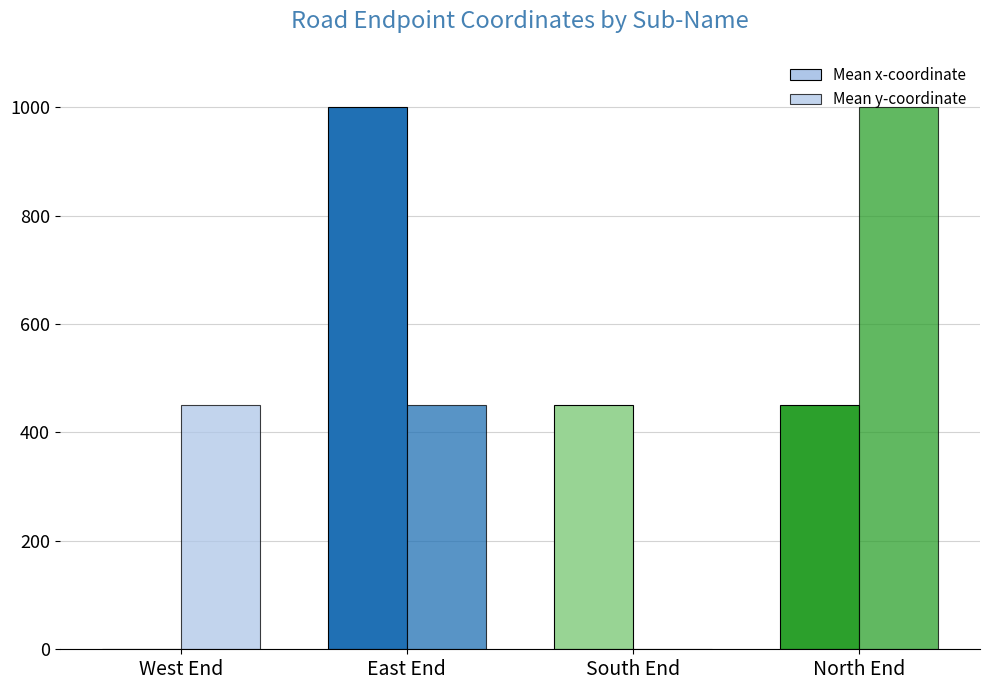

How many series are shown in this chart?

2